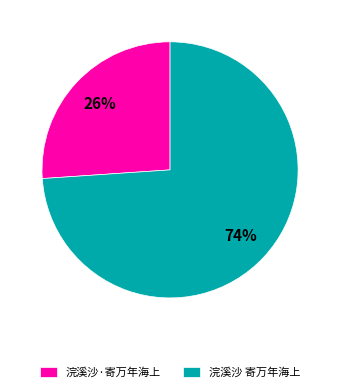

The 浣溪沙·寄万年海上 slice represents 35% of the pie. True or false?

False